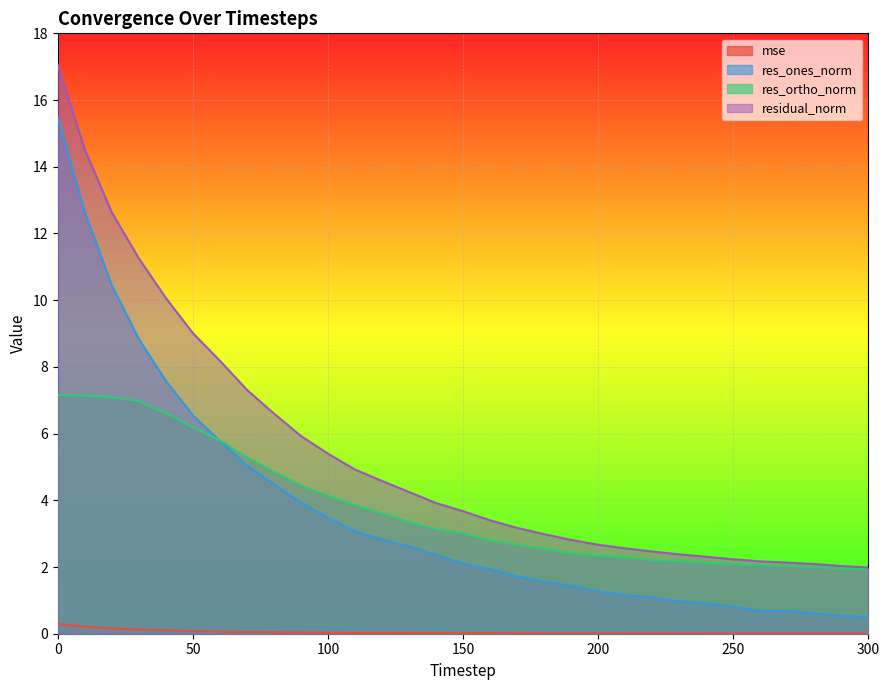

True or false: res_ones_norm and mse intersect in this chart.

False